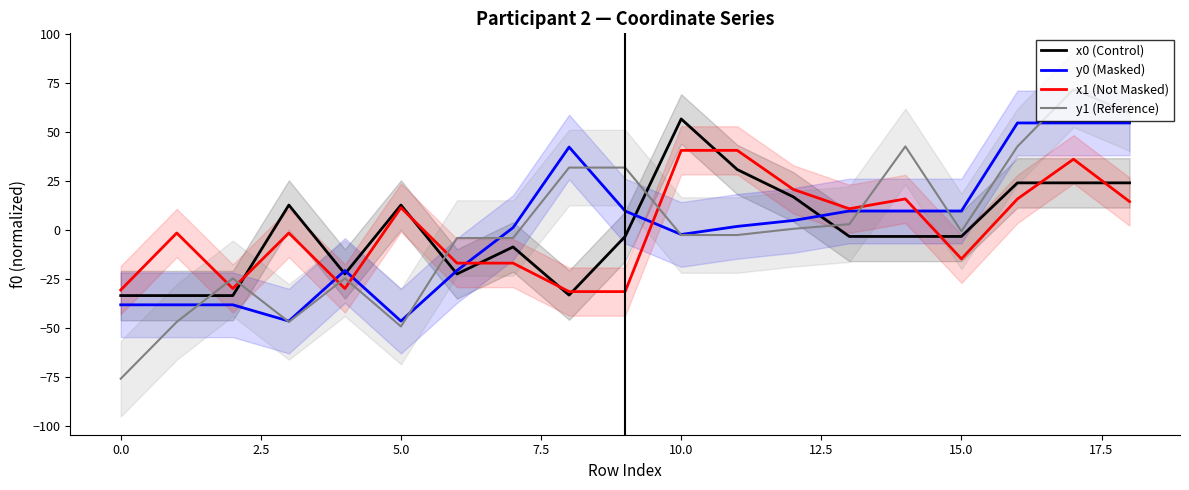

How many data points in x1 (Not Masked) are above -1?

9